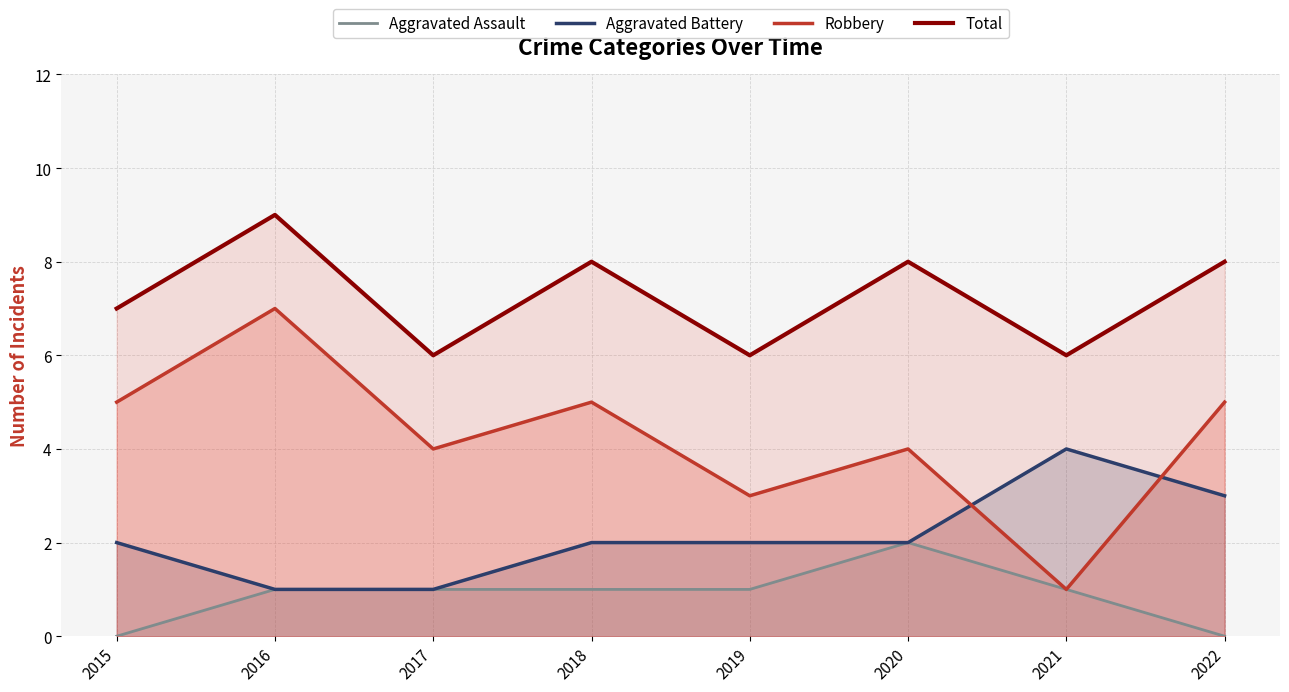

True or false: Robbery and Total intersect in this chart.

False